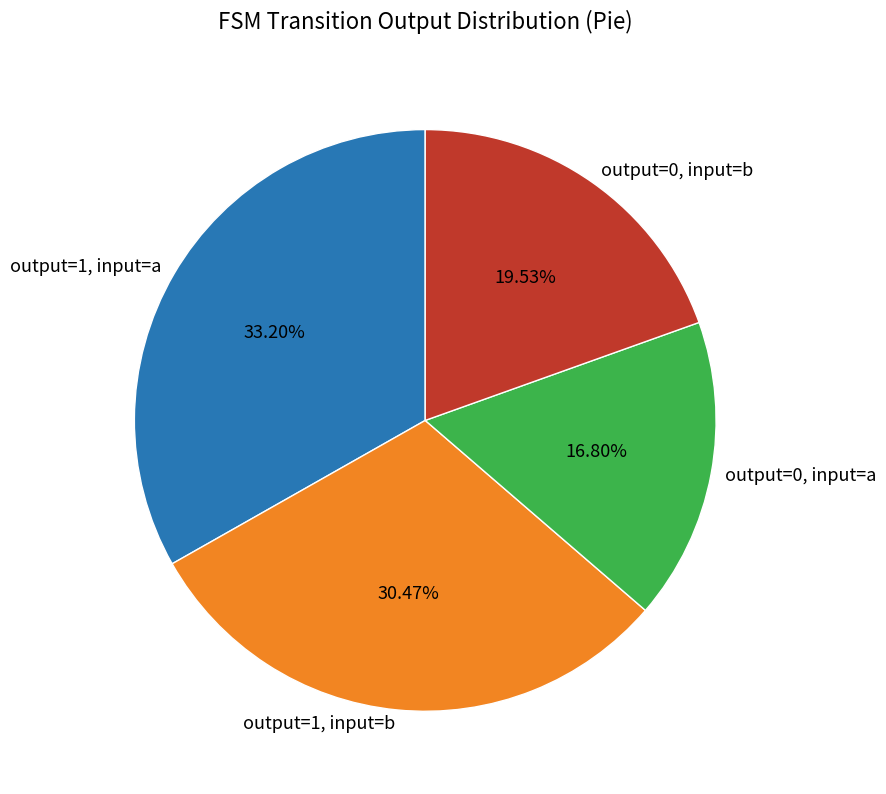

Is there a majority slice in this chart?

No